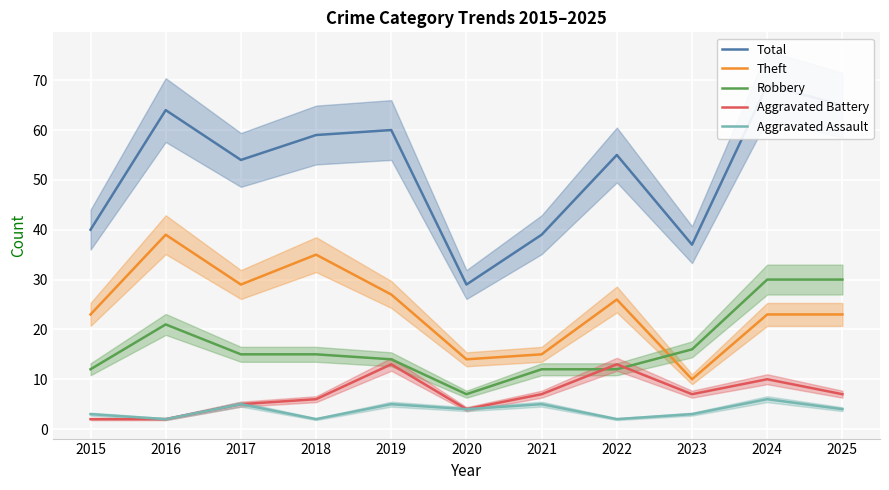

What is the difference between the Theft values at 2022 and 2023?

16